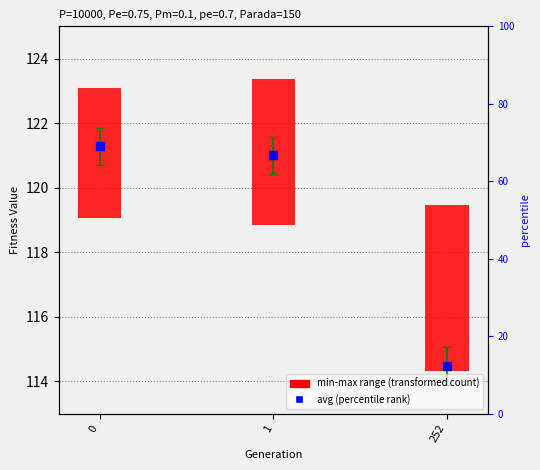

What is the change in value from 0 to 252?

-6.8